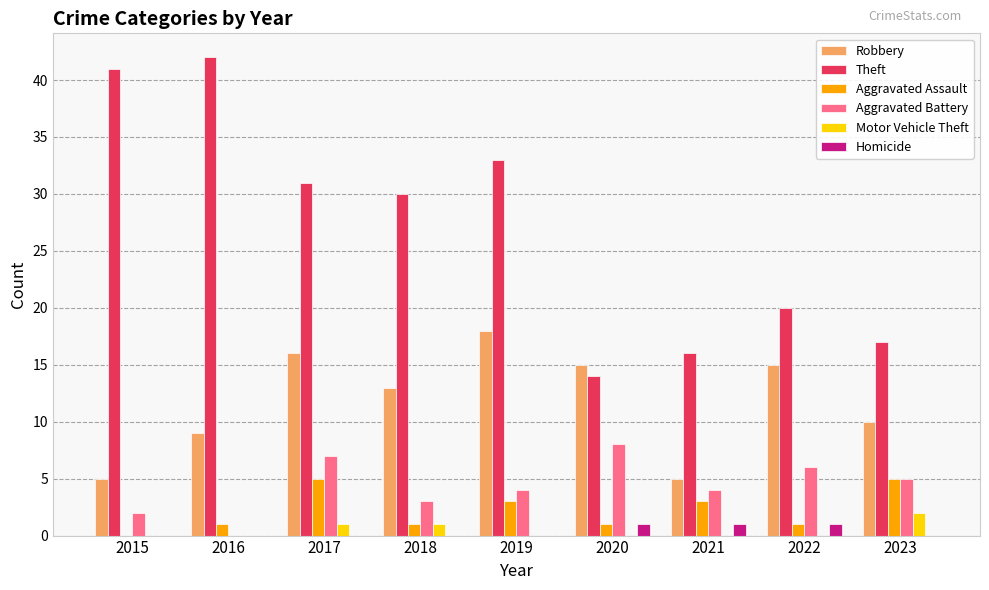

Which series has the largest total across all categories?

Theft